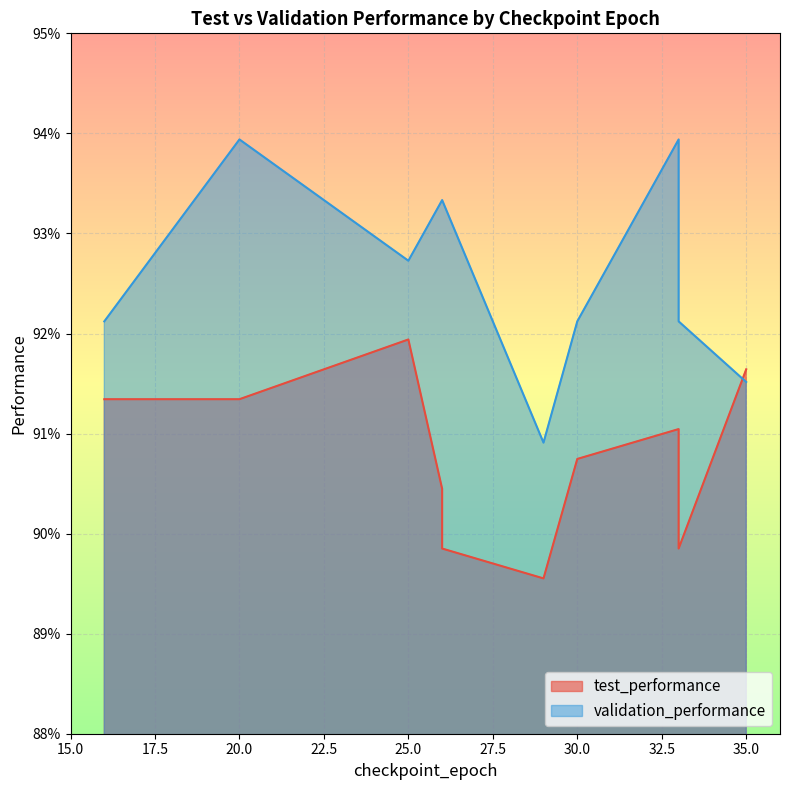

What value does the test_performance series have at 25?

0.9